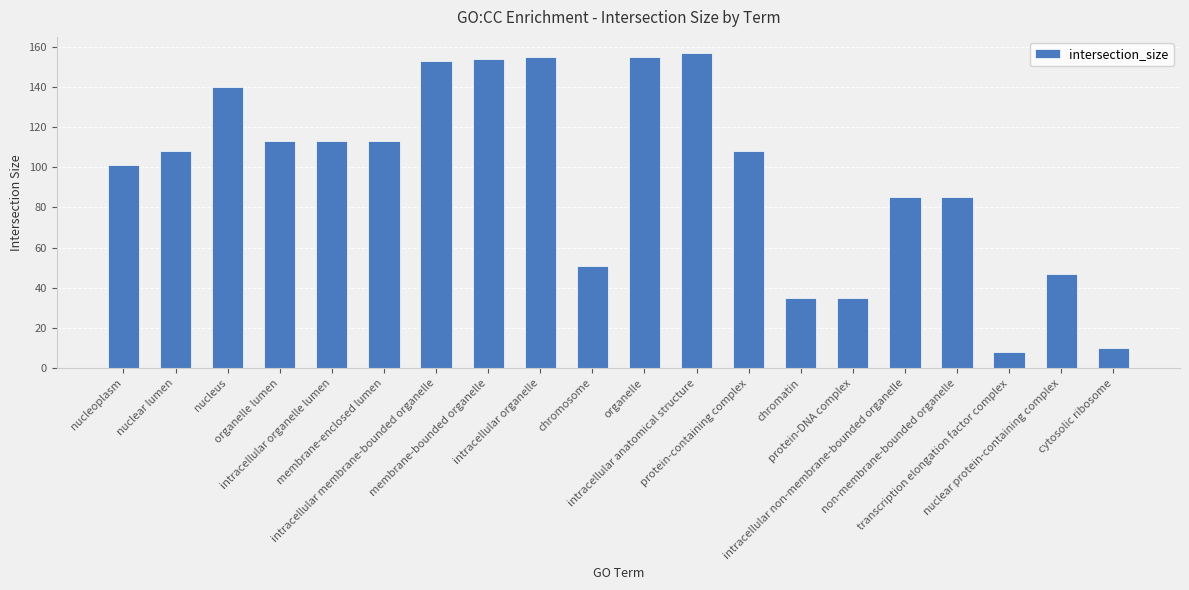

Reading left to right, transcribe all the data shown in this chart.

nucleoplasm=101	nuclear lumen=108	nucleus=140	organelle lumen=113	intracellular organelle lumen=113	membrane-enclosed lumen=113	intracellular membrane-bounded organelle=153	membrane-bounded organelle=154	intracellular organelle=155	chromosome=51	organelle=155	intracellular anatomical structure=157	protein-containing complex=108	chromatin=35	protein-DNA complex=35	intracellular non-membrane-bounded organelle=85	non-membrane-bounded organelle=85	transcription elongation factor complex=8	nuclear protein-containing complex=47	cytosolic ribosome=10